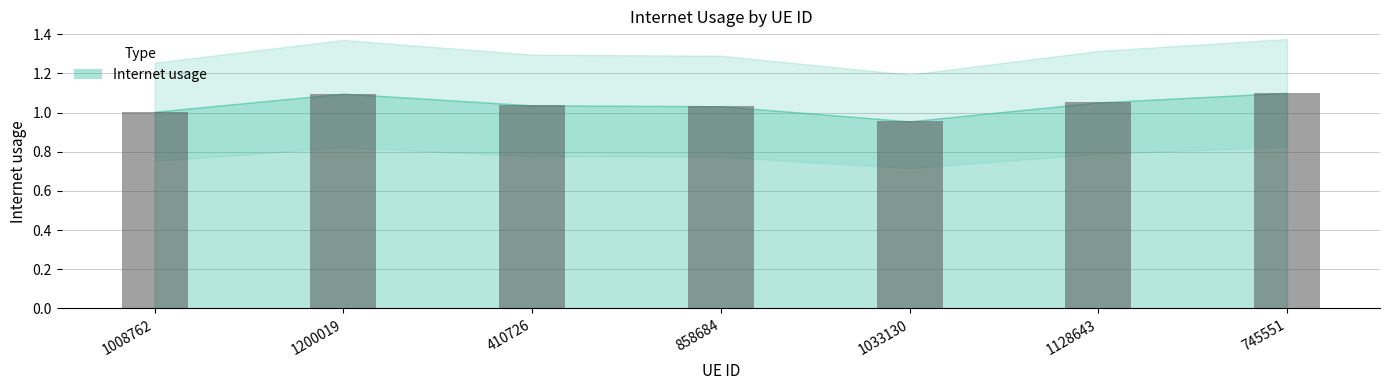

Which label corresponds to the smallest value in the chart?

1033130